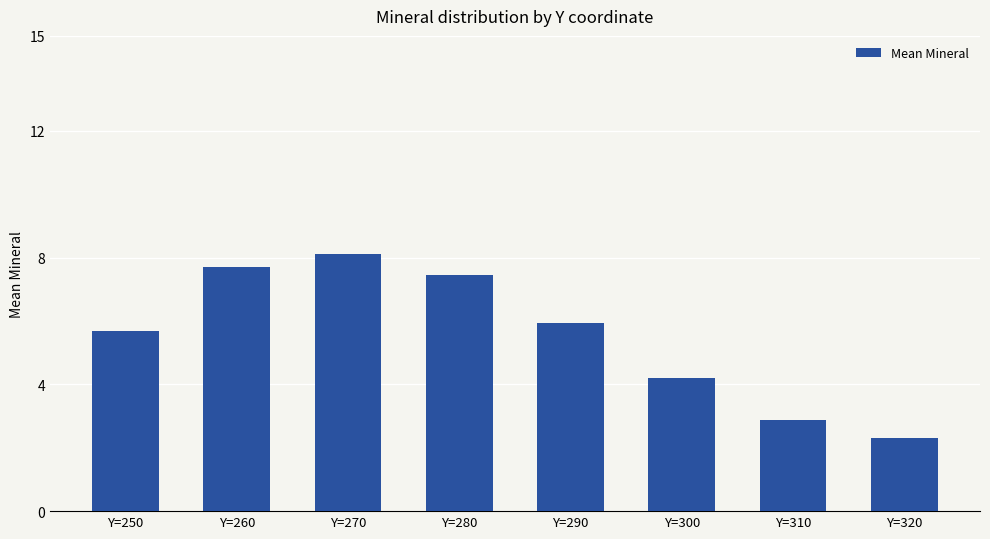

How many bars are there in total?

8